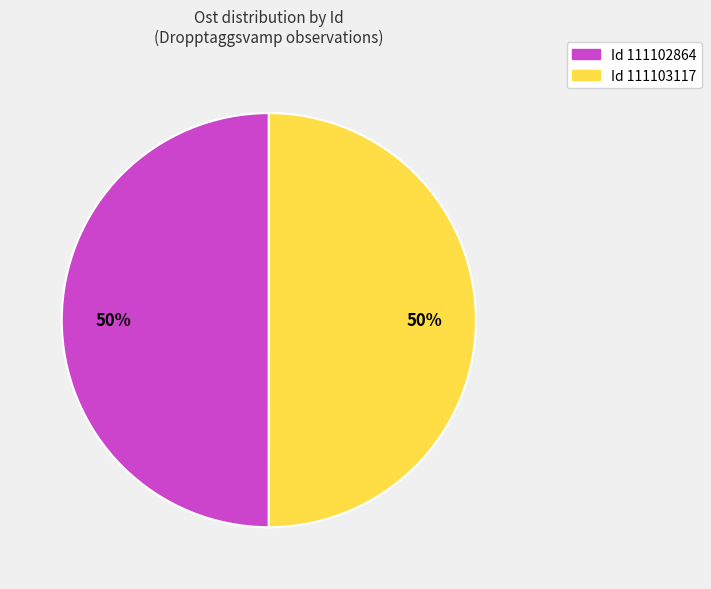

Count the number of slices in the pie.

2